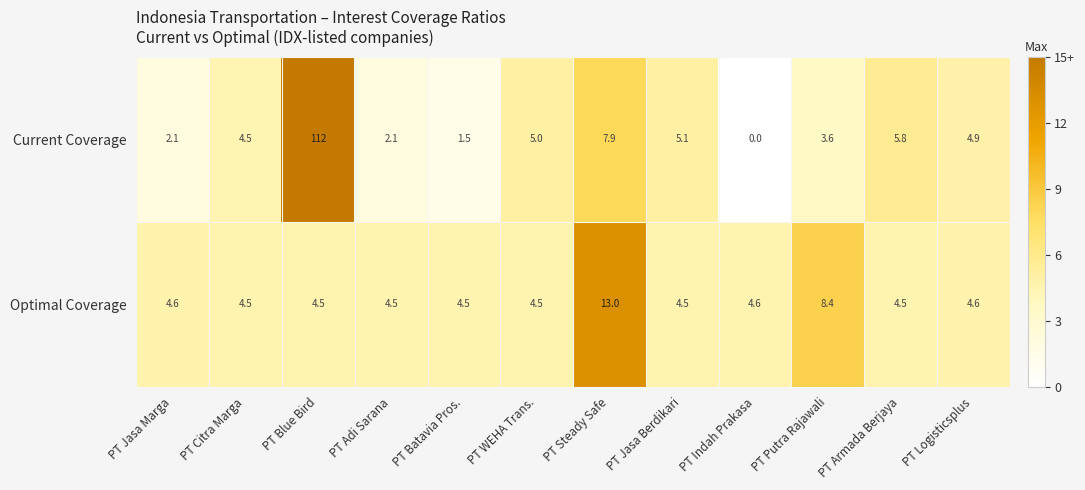

Which label corresponds to the largest value in the chart?

PT Blue Bird